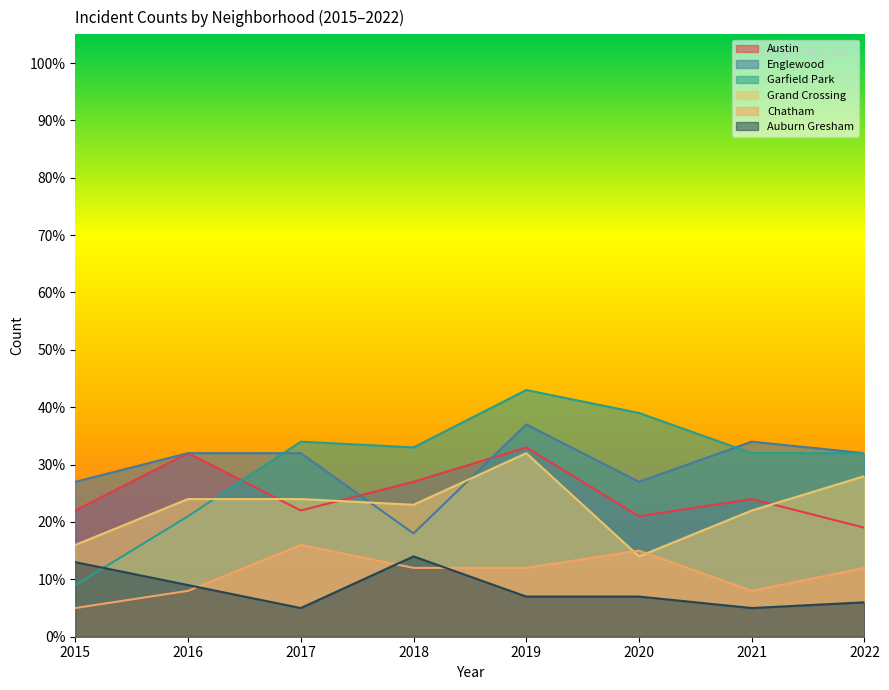

In Englewood, how many points are lower than both neighbors (excluding endpoints)?

2